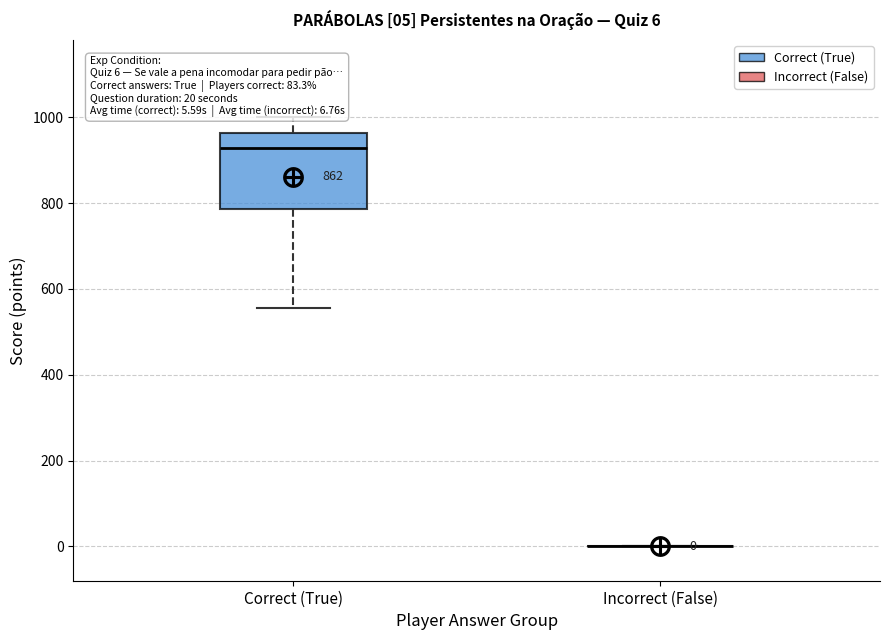

Comparing the boxes themselves (not the whiskers), which one is the tallest?

Correct (True)